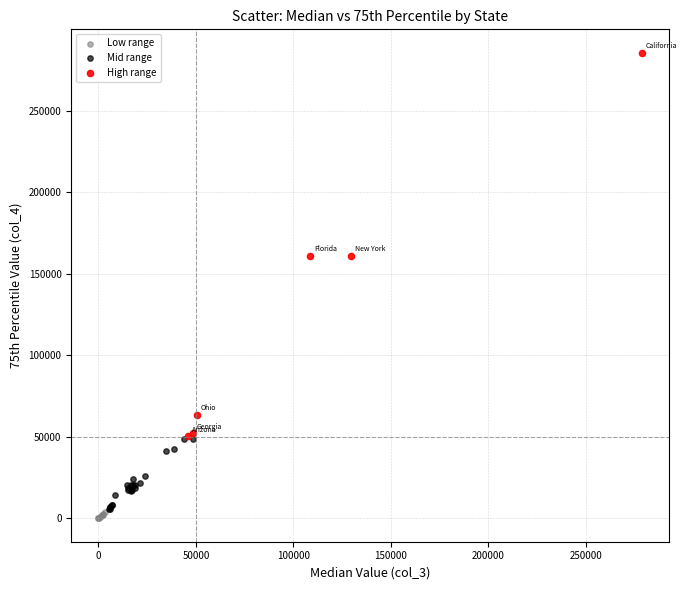

Which series contains the highest Y value?

High range